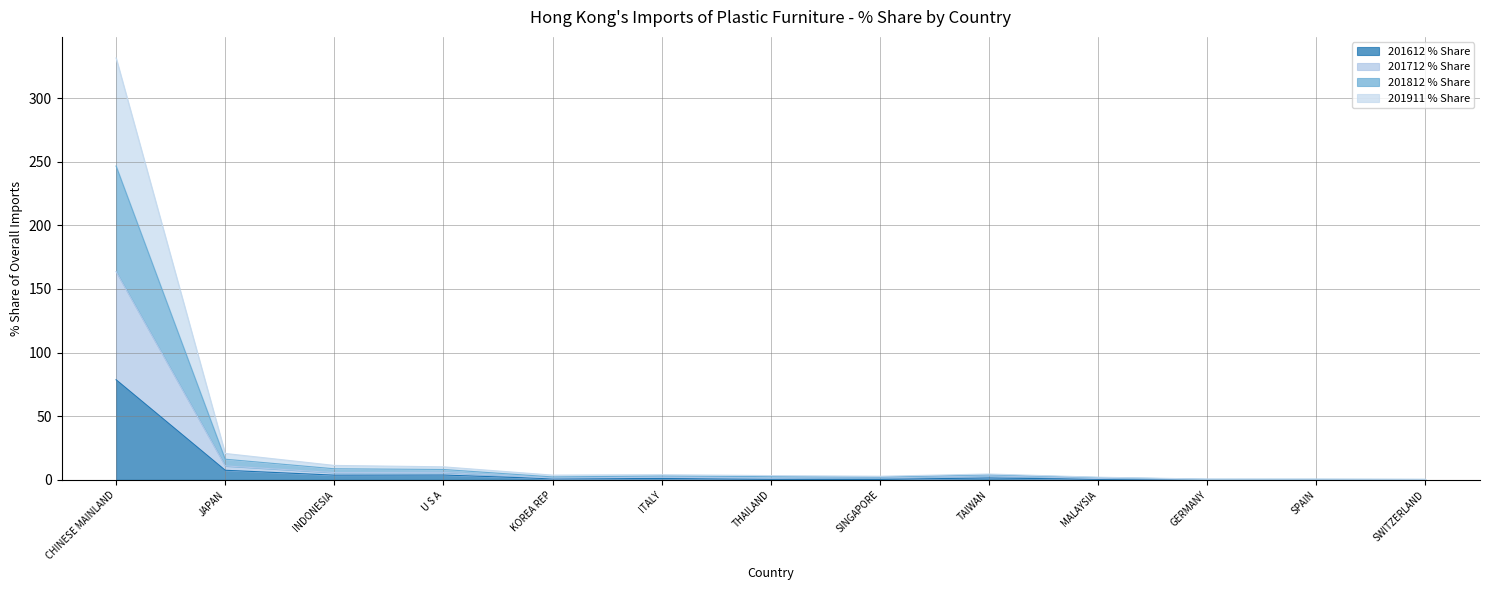

At which category is the sum across all series the highest?

CHINESE MAINLAND